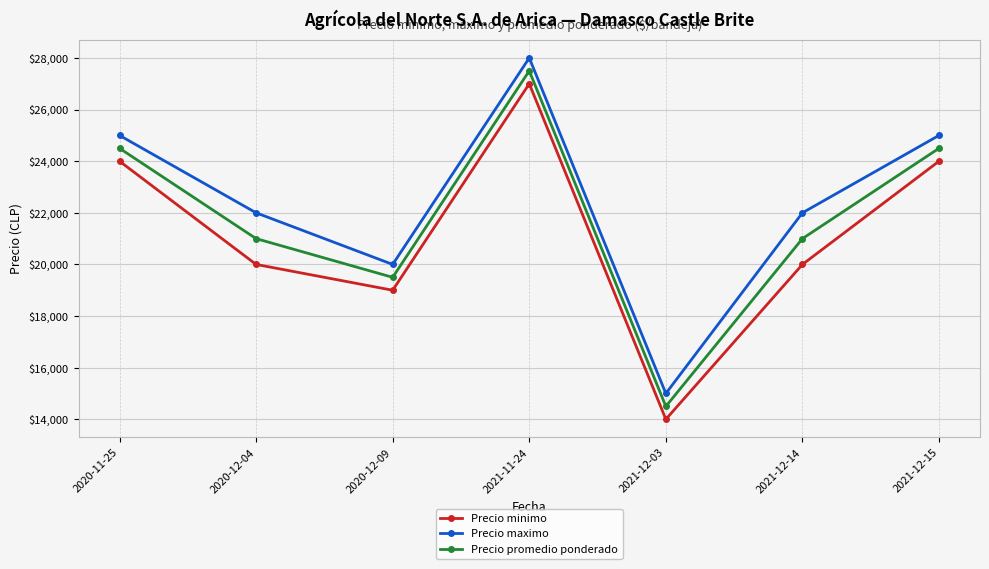

How many distinct data groups are displayed?

3